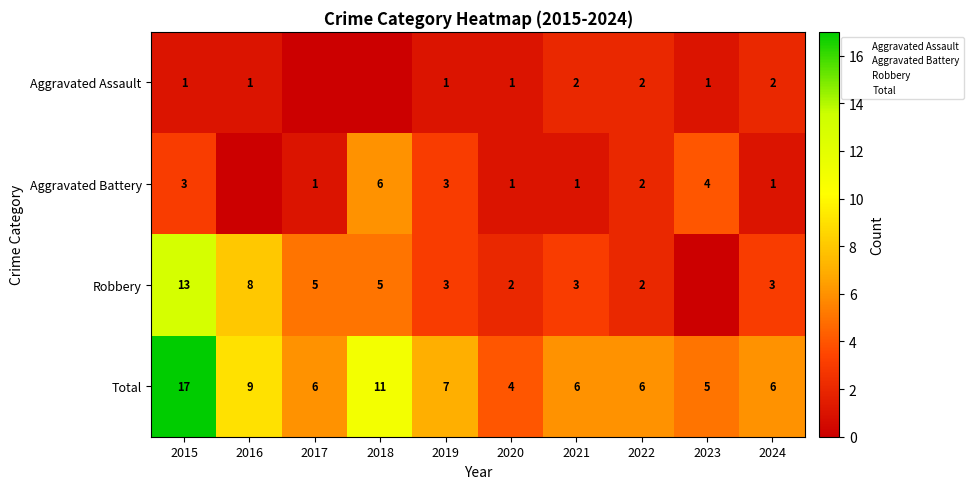

What is the difference between the maximum and minimum values in the Aggravated Battery series?

6